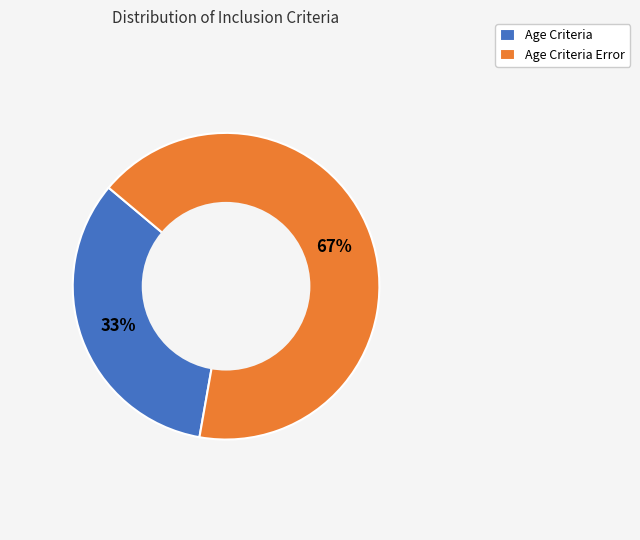

Combined, do Age Criteria Error and Age Criteria account for over 50%?

Yes